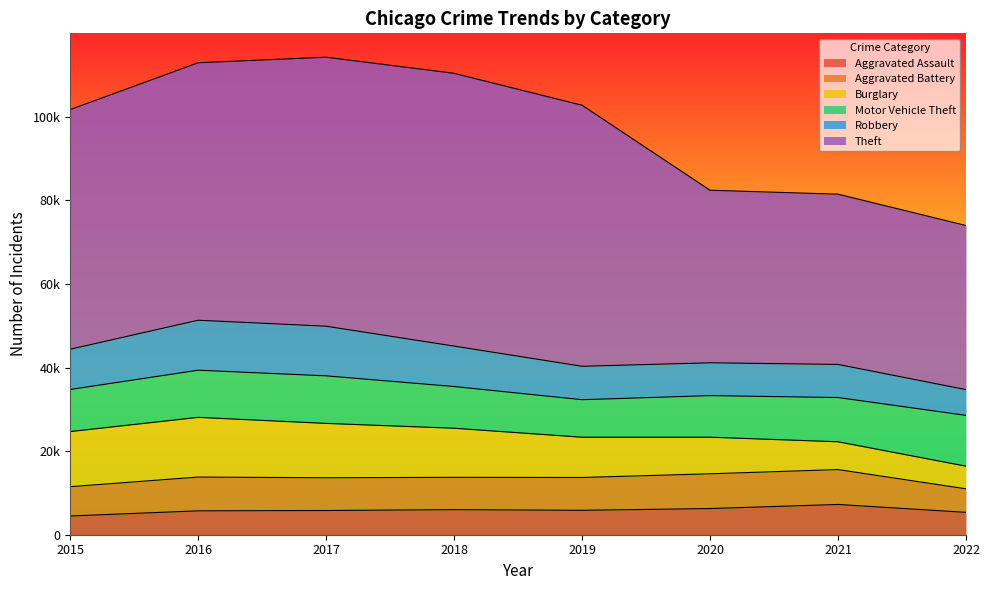

Which series has the largest range (max minus min)?

Theft